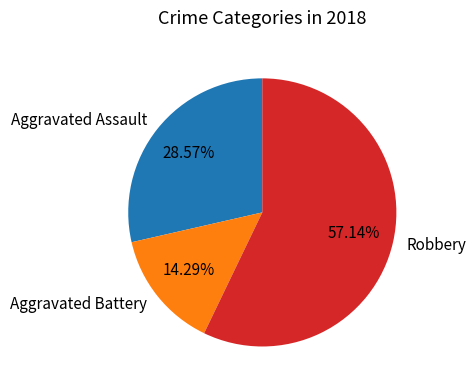

Does Robbery account for over 50% of the chart?

Yes